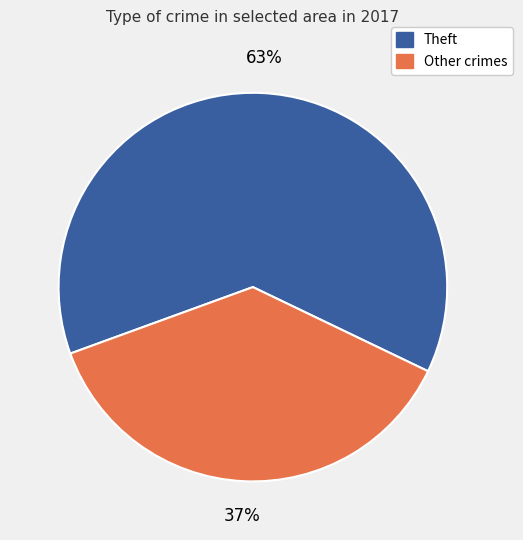

Between Theft and Other crimes, which is larger?

Theft